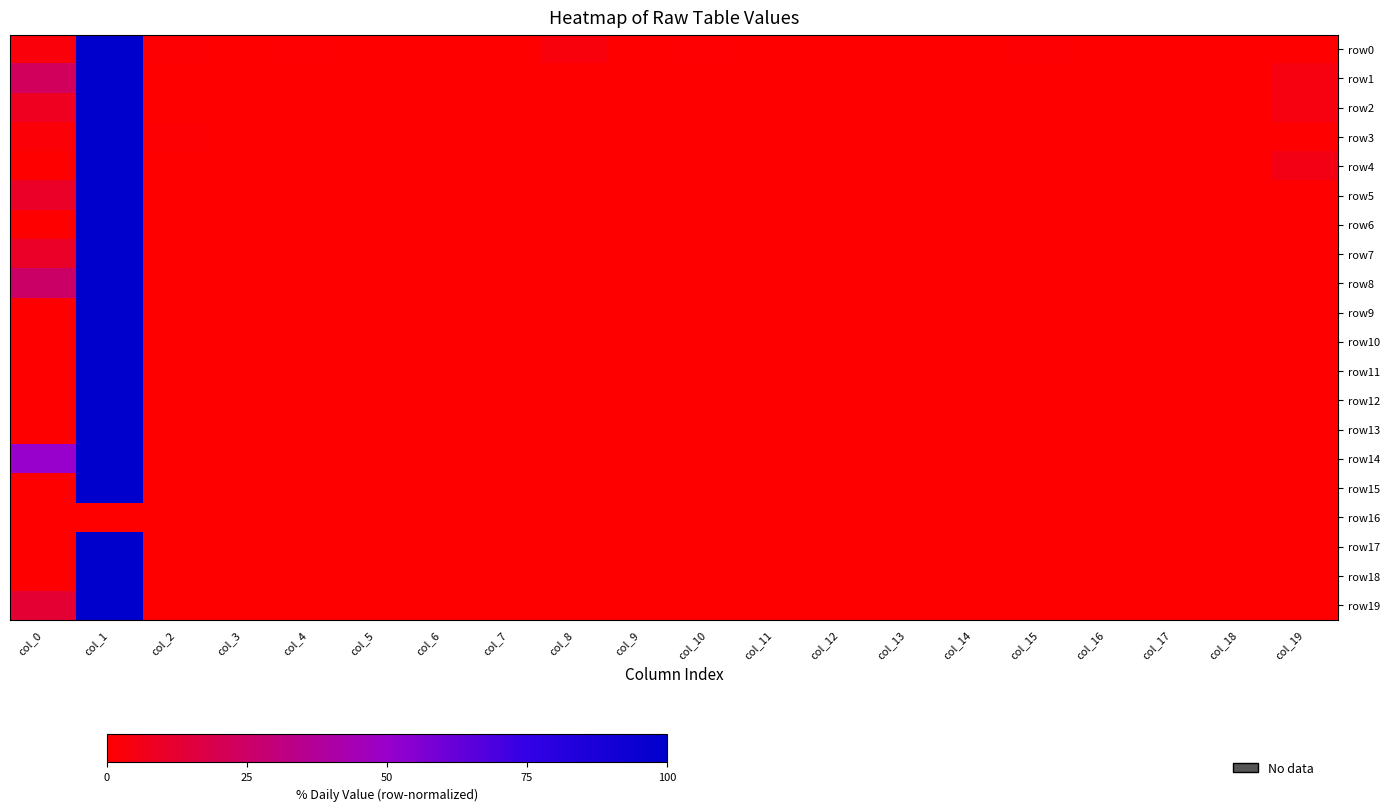

At which category is the sum across all series the highest?

col_1